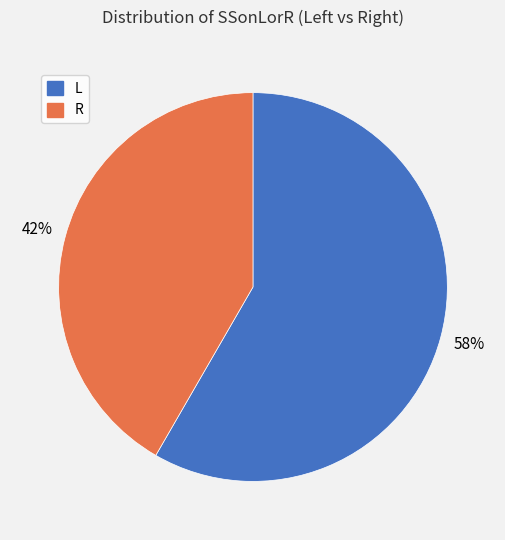

How many slices are in this pie chart?

2